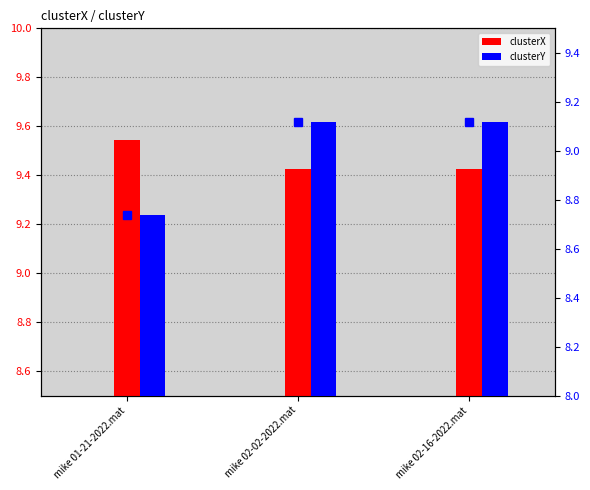

The clusterY markers series shows 2.5 at mike 02-16-2022.mat. True or false?

False